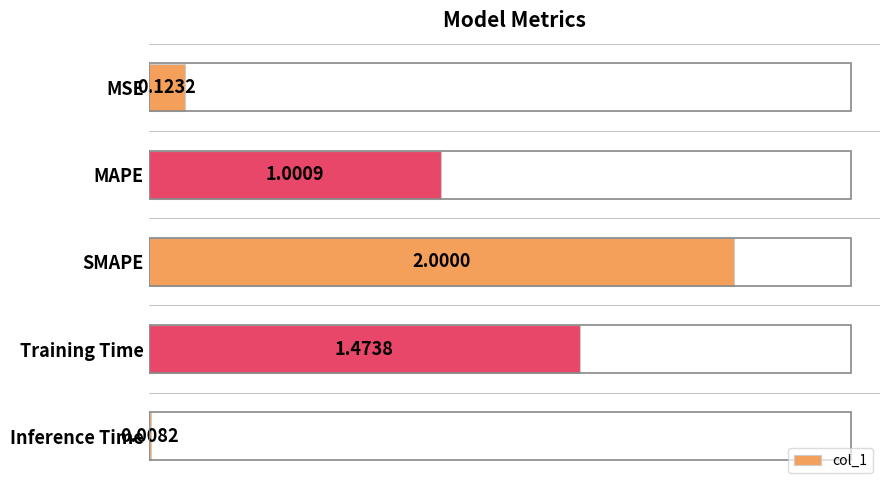

What is the ratio of the value at SMAPE to the value at Training Time?

1.4